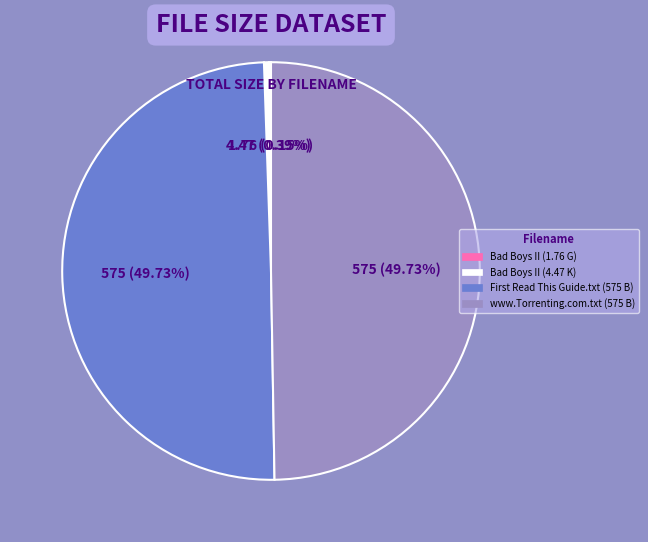

Is there any slice that represents more than half of the pie?

No